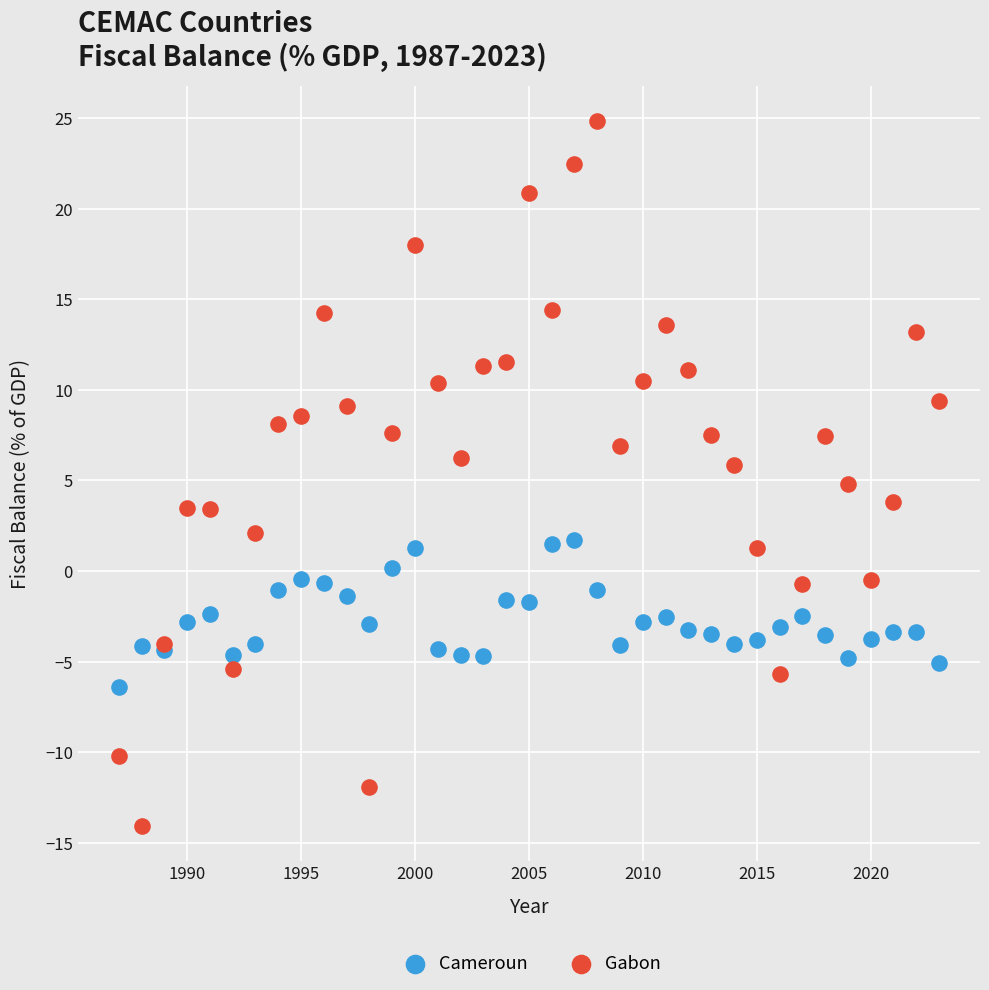

Which series has the largest Y range (max minus min)?

Gabon